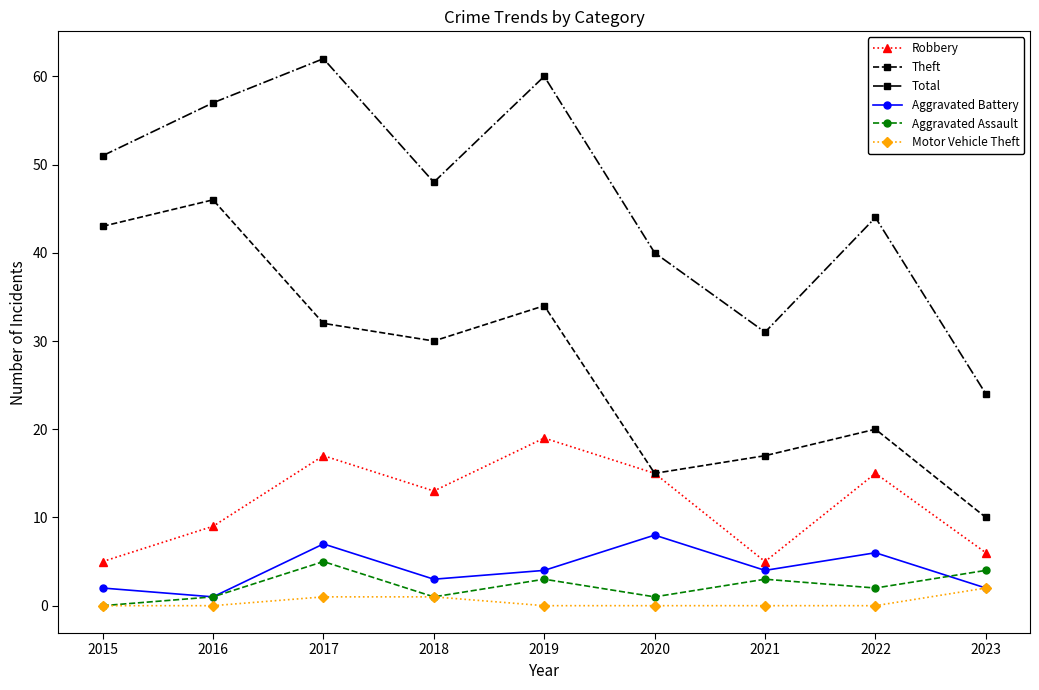

Reading left to right, what are all the values shown in this chart?

Robbery: 5	9	17	13	19	15	5	15	6
Theft: 43	46	32	30	34	15	17	20	10
Total: 51	57	62	48	60	40	31	44	24
Aggravated Battery: 2	1	7	3	4	8	4	6	2
Aggravated Assault: 0	1	5	1	3	1	3	2	4
Motor Vehicle Theft: 0	0	1	1	0	0	0	0	2